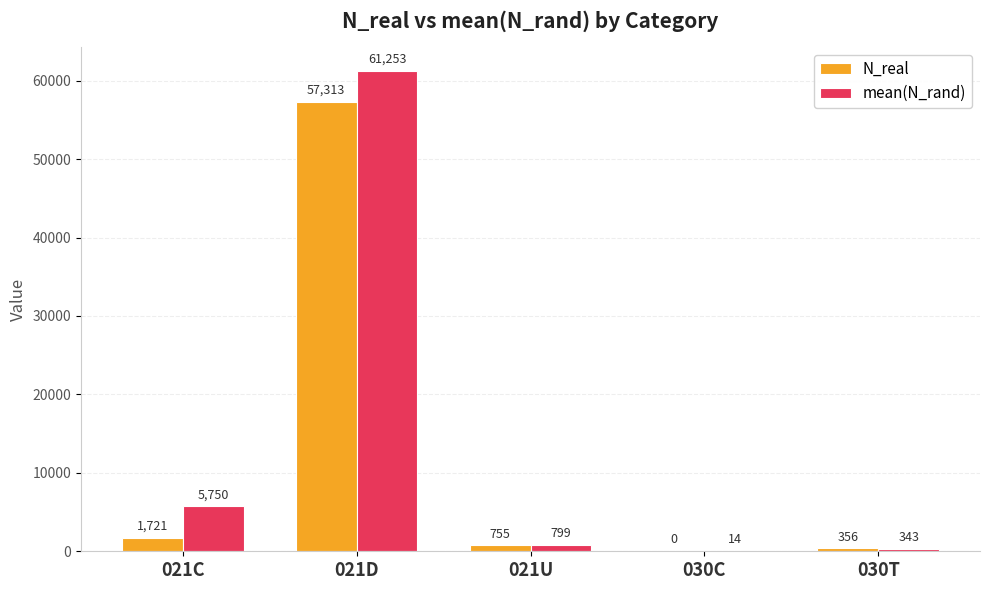

True or false: mean(N_rand) has a value of 10127.4 at 021C.

False